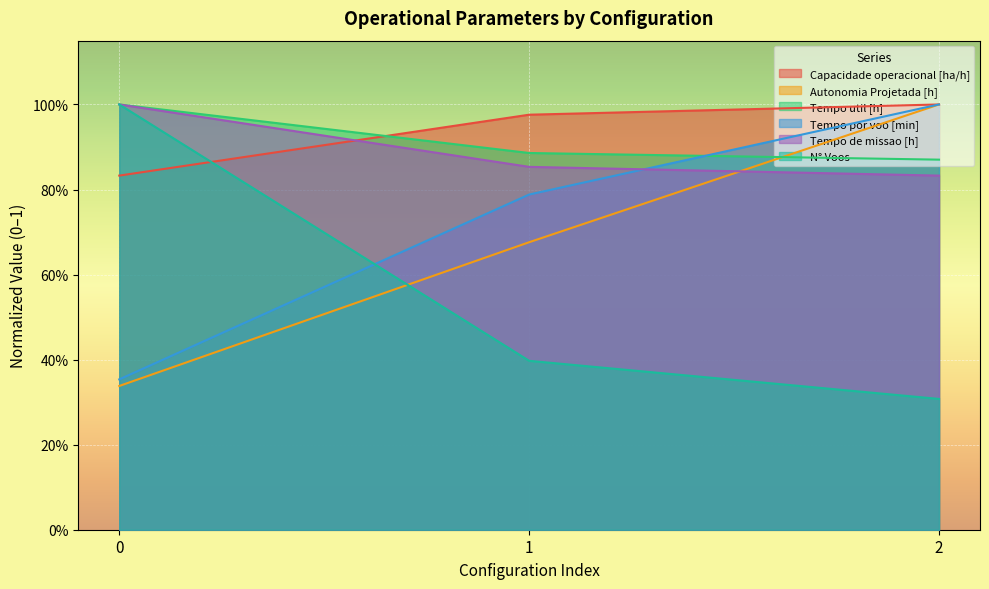

What are all the series names shown in the legend?

Capacidade operacional [ha/h], Autonomia Projetada [h], Tempo util [h], Tempo por voo [min], Tempo de missao [h], N° Voos